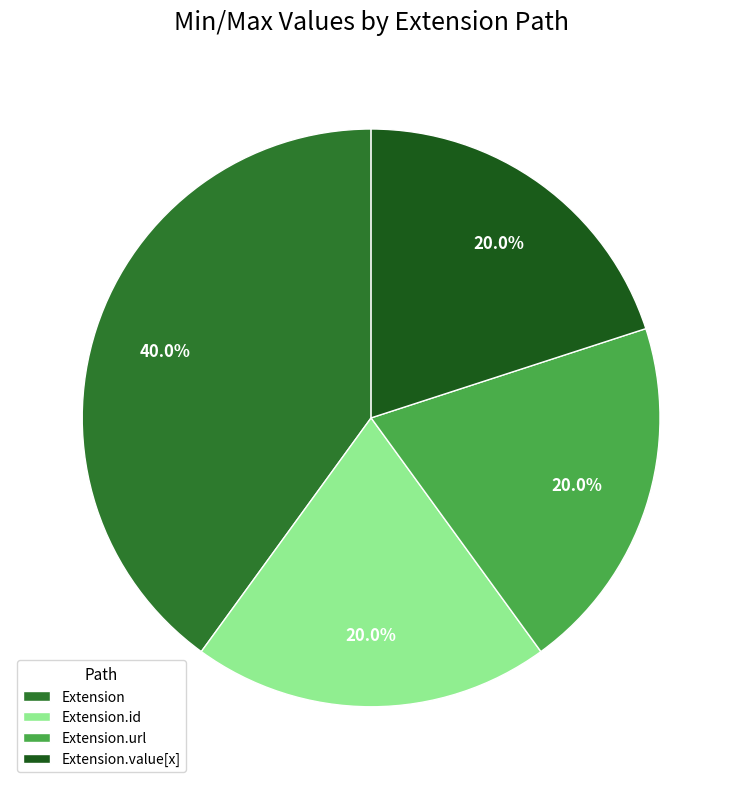

Is there a majority slice in this chart?

No